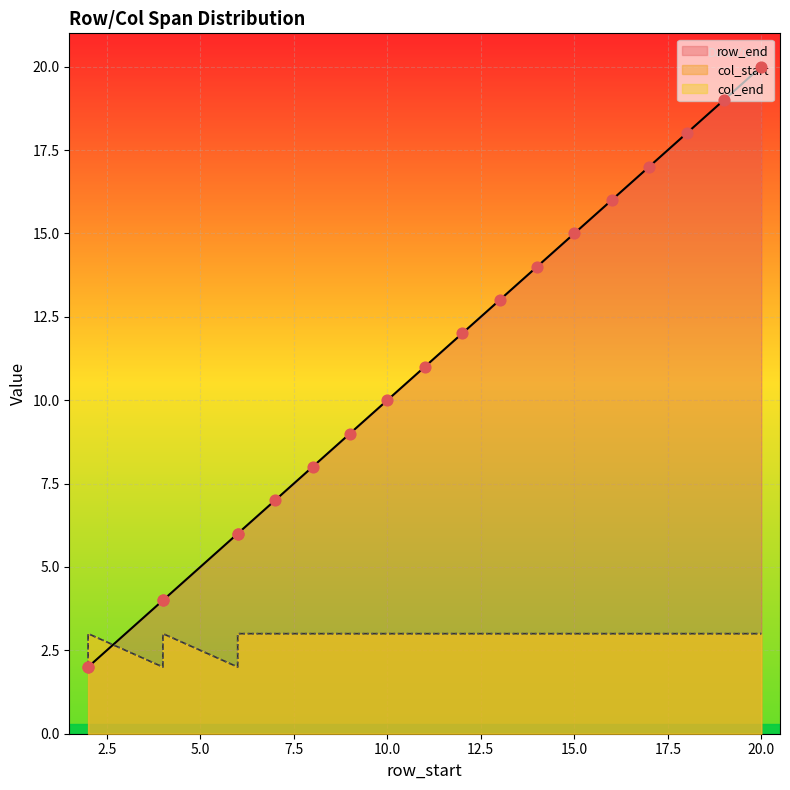

Is the value of row_end at 18 greater than the value of col_start at 16?

Yes